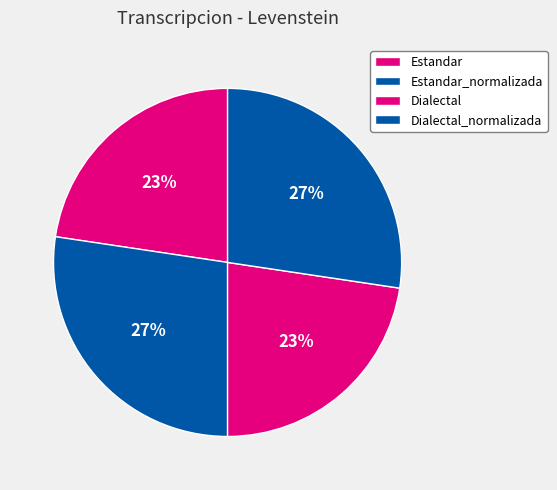

Combined, what portion of the pie is Dialectal and Estandar_normalizada?

50.0%